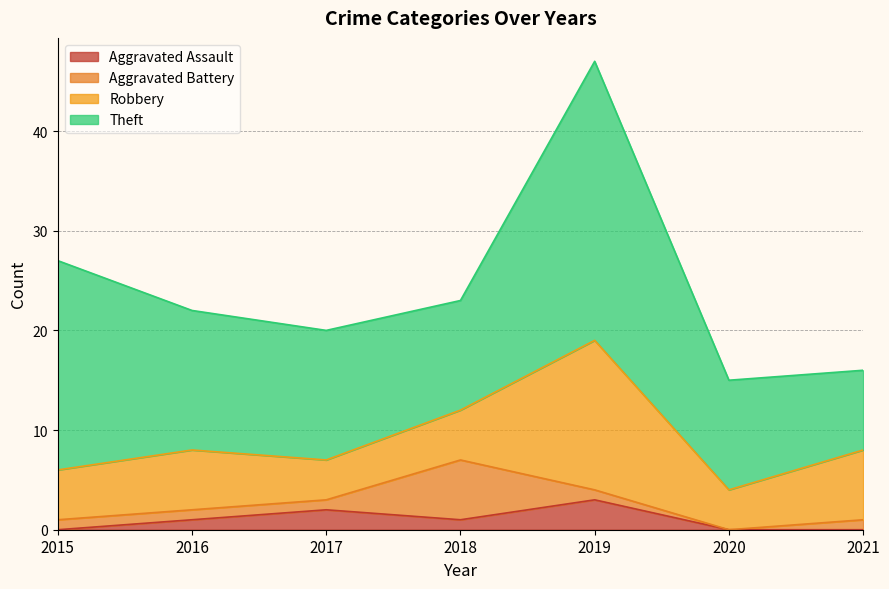

What is the difference between the highest and lowest values at 2019?

27